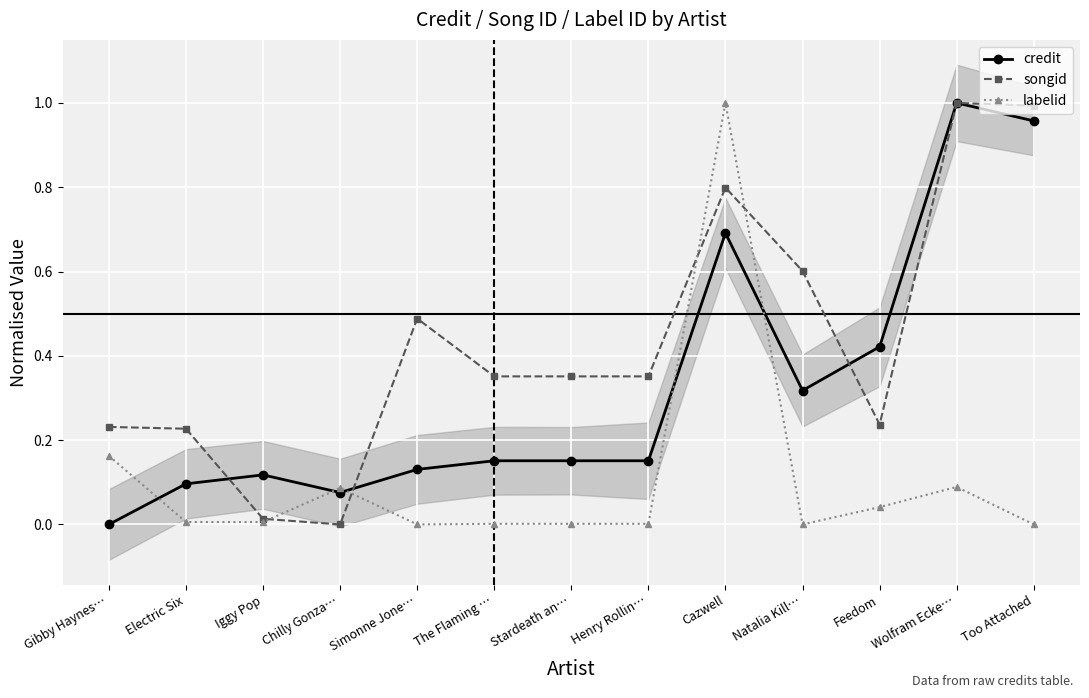

How many series are shown in this chart?

3